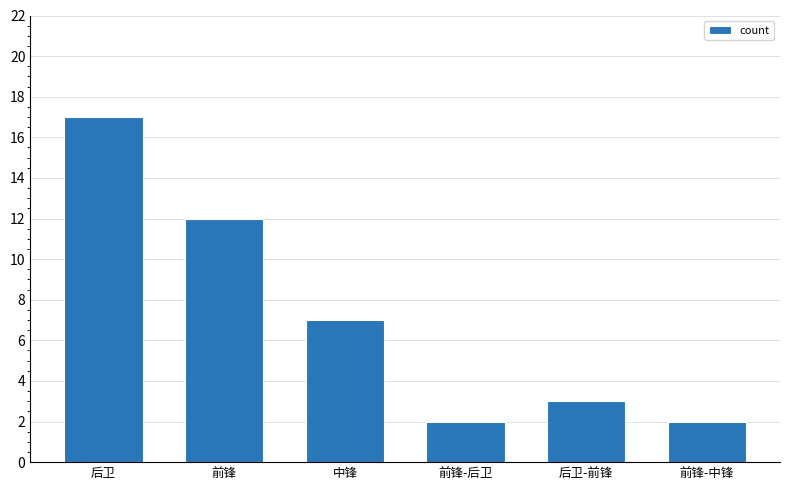

What is the change in value from 后卫 to 前锋?

-5